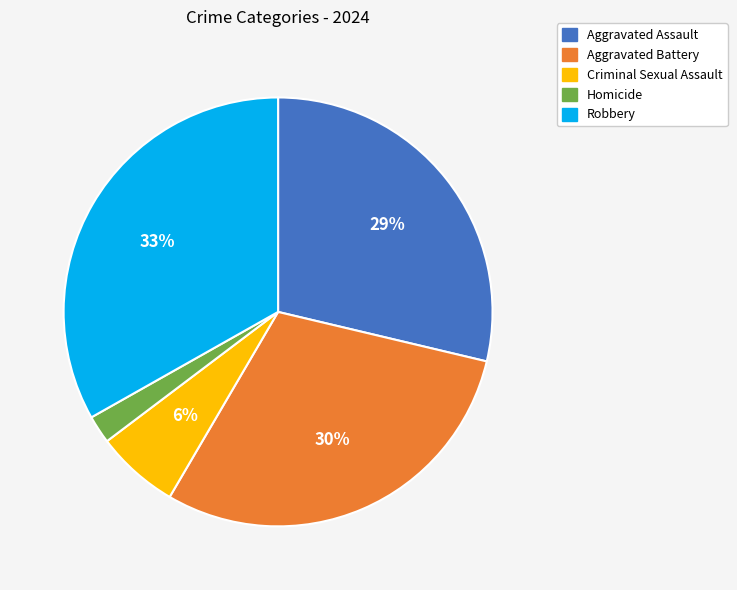

Is the sum of Homicide and Aggravated Battery greater than half?

No